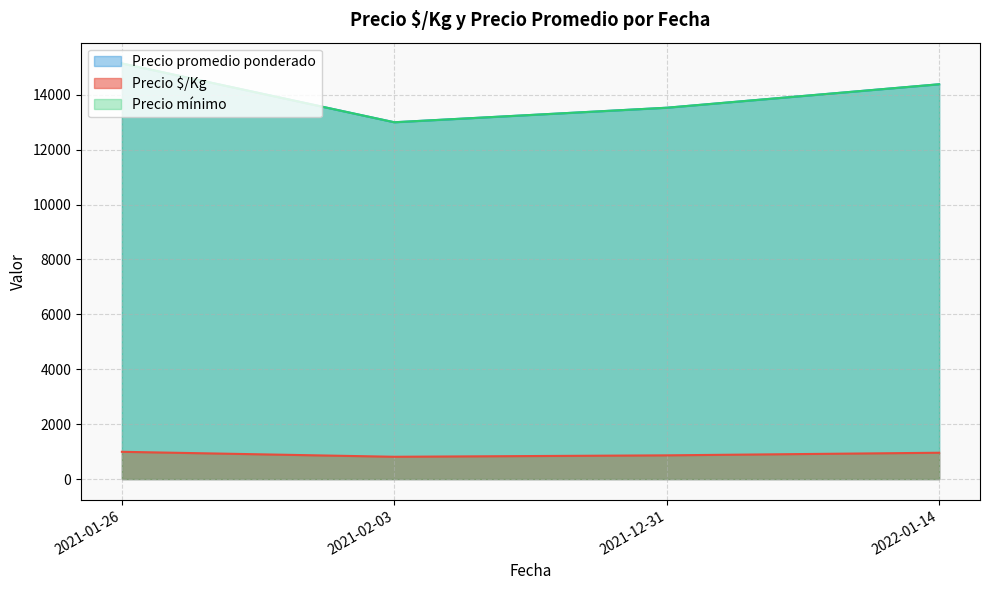

True or false: Precio mínimo and Precio promedio ponderado cross at least once.

False